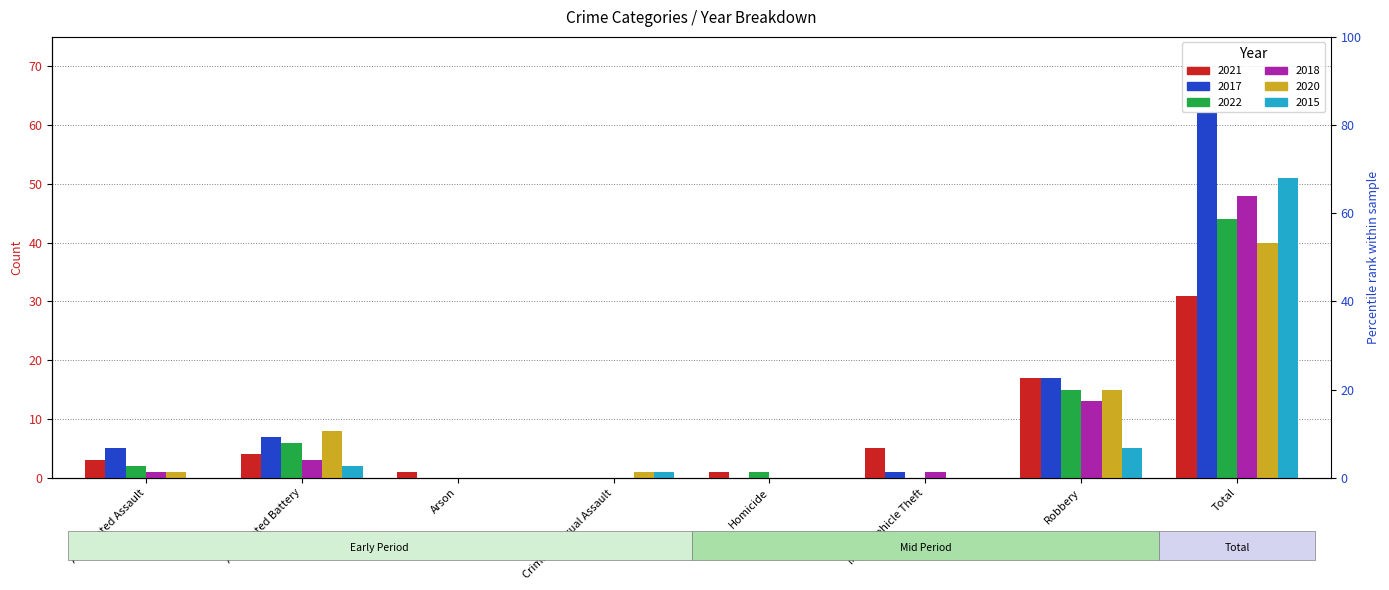

What is the difference between the 2022 values at Robbery and Total?

29